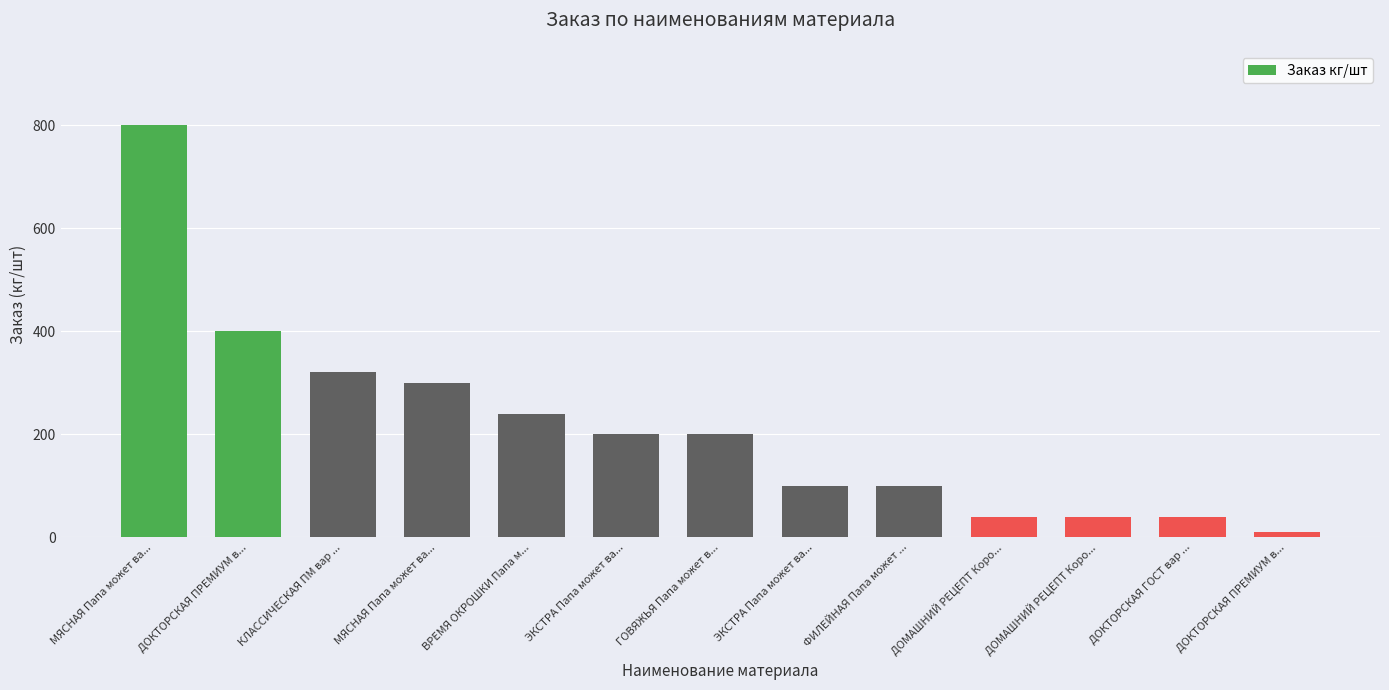

How many distinct data groups are displayed?

1